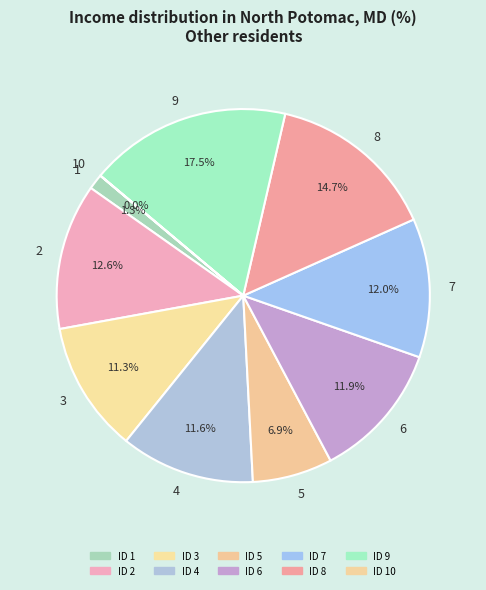

Does 1 represent more than half of the total?

No